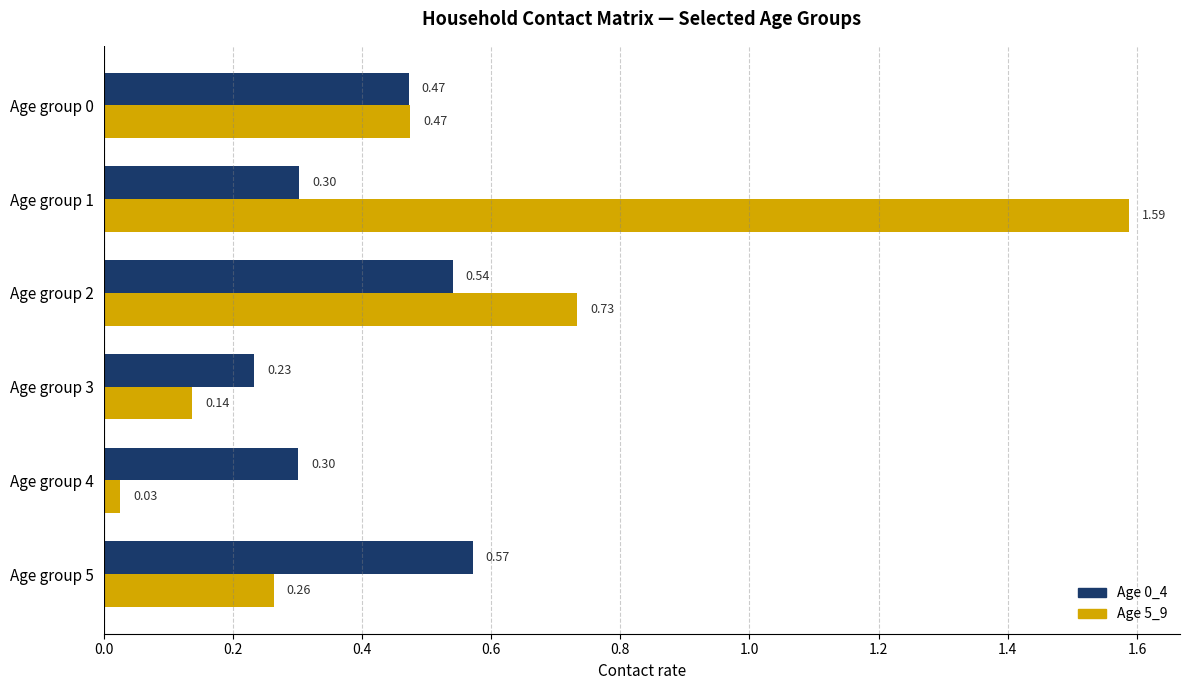

What is the total value across all series at Age group 2?

1.3